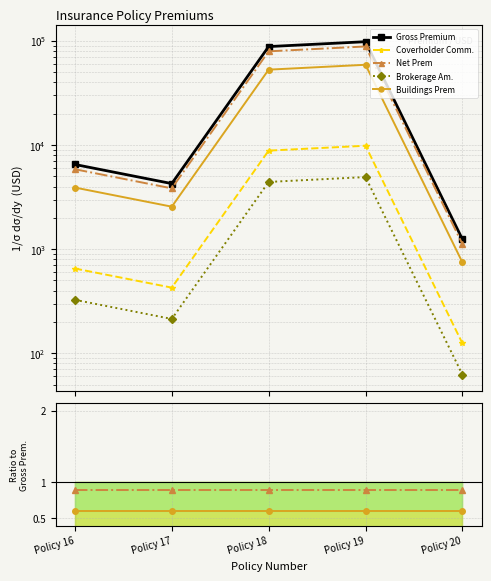

True or false: Buildings Prem and Brokerage Am. intersect in this chart.

False